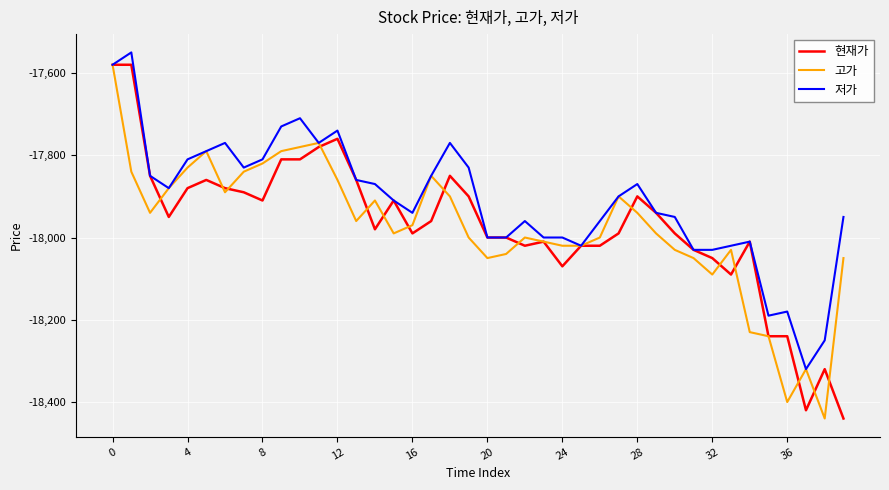

What is the maximum value for 현재가?

-17580